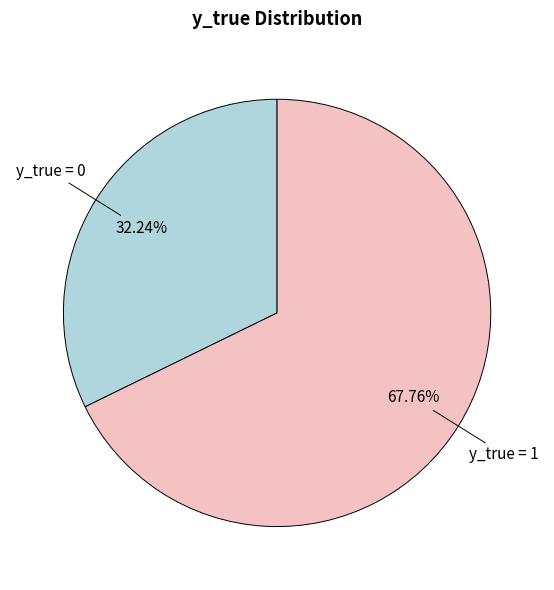

Approximately how many times larger is the value at y_true = 1 compared to y_true = 0?

2.1